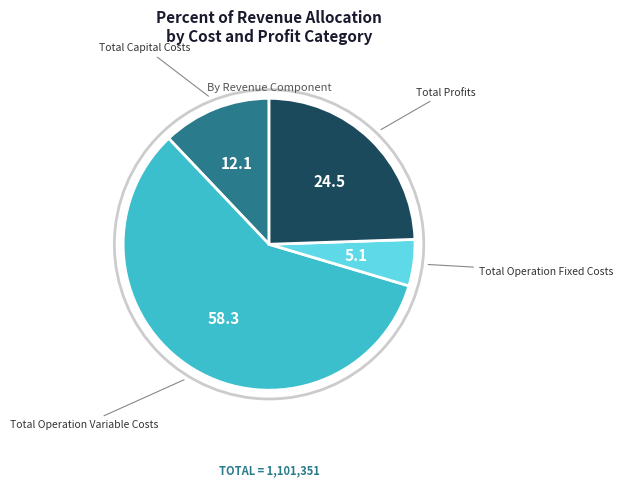

How many slices are in this pie chart?

4